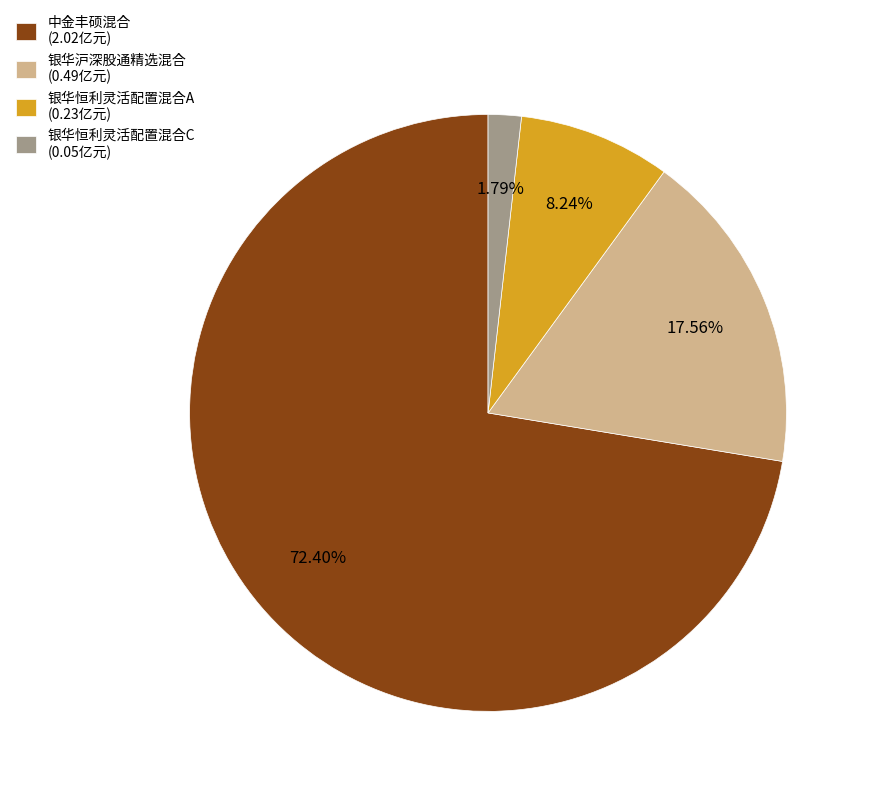

To the nearest percent, what is the average slice percentage?

25%